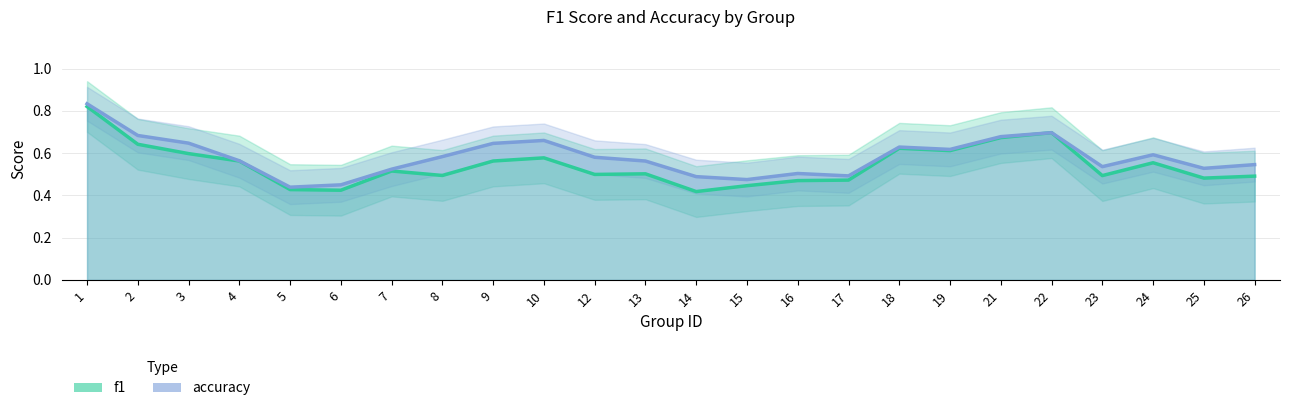

The value of f1 at 10 is 0.6. True or false?

True